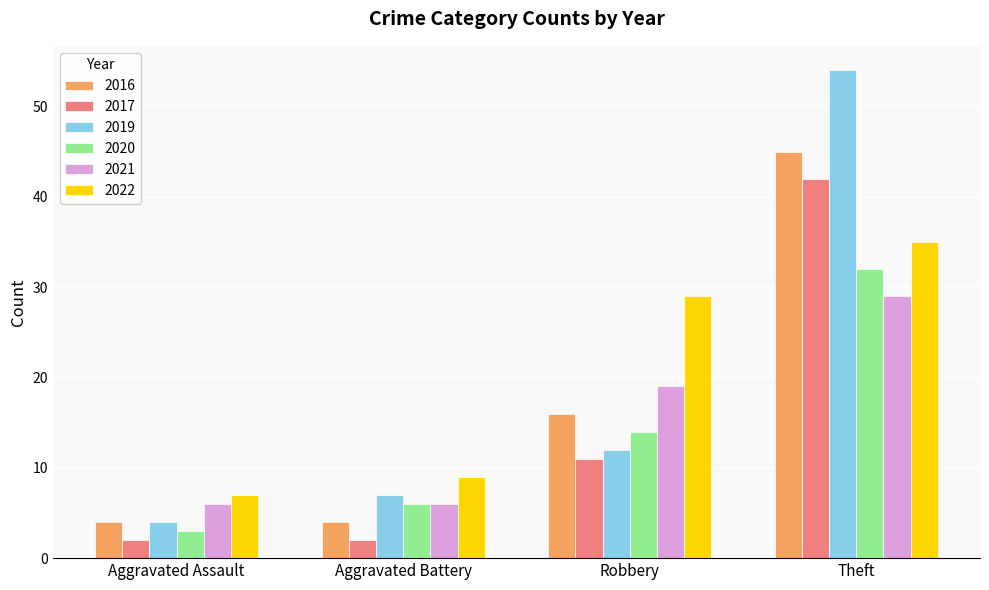

What is the maximum value for 2017?

42